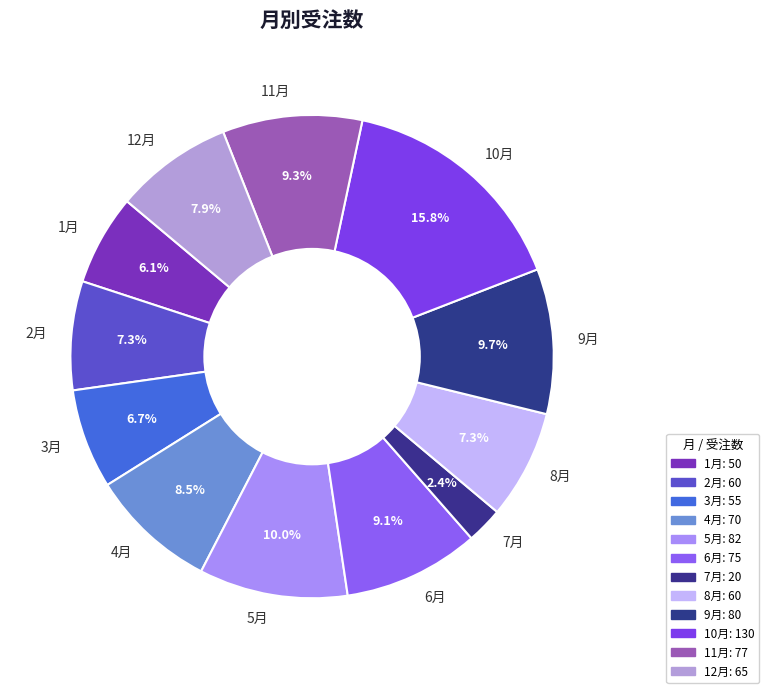

How many slices are in this pie chart?

12